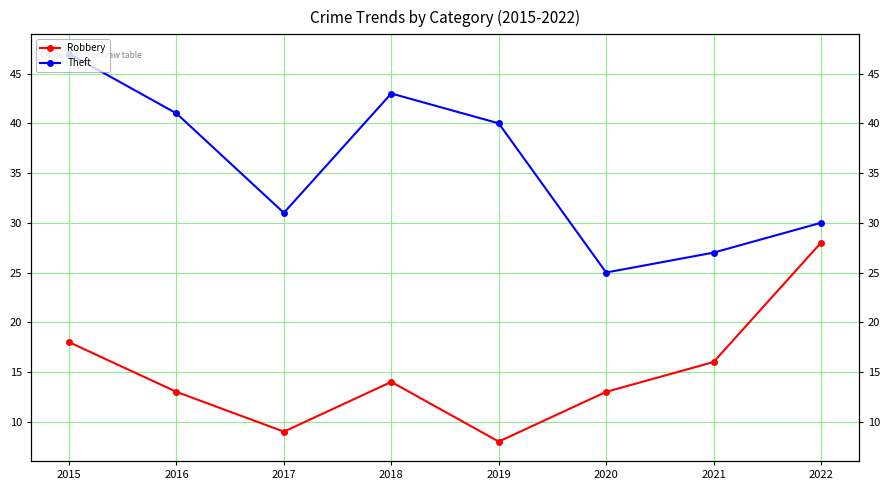

What is the value of the Theft point at the 1st from the left?

47